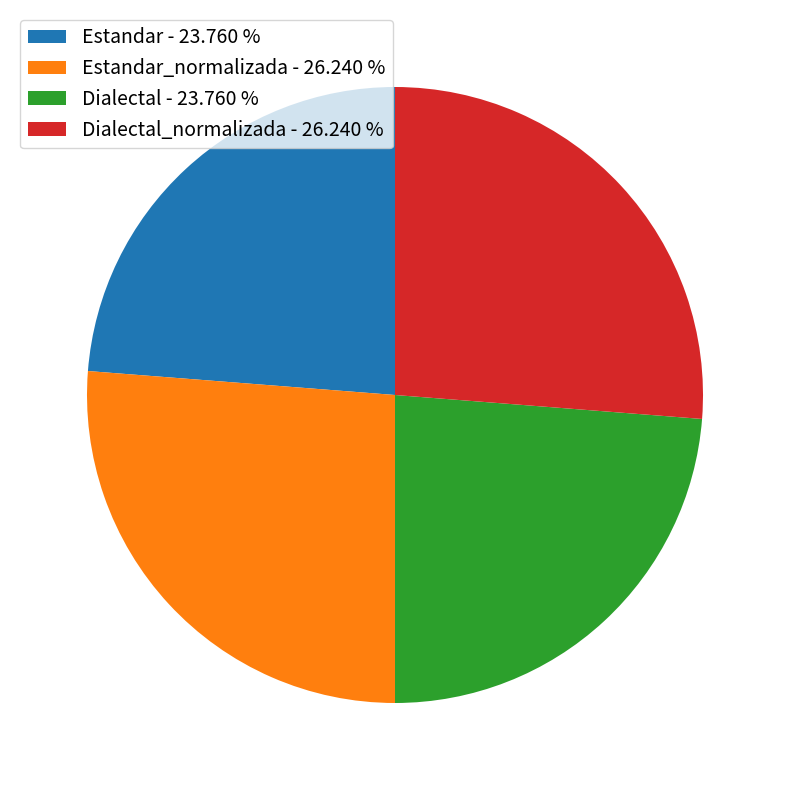

Combined, do Estandar_normalizada - 26.240 % and Dialectal_normalizada - 26.240 % account for over 50%?

Yes